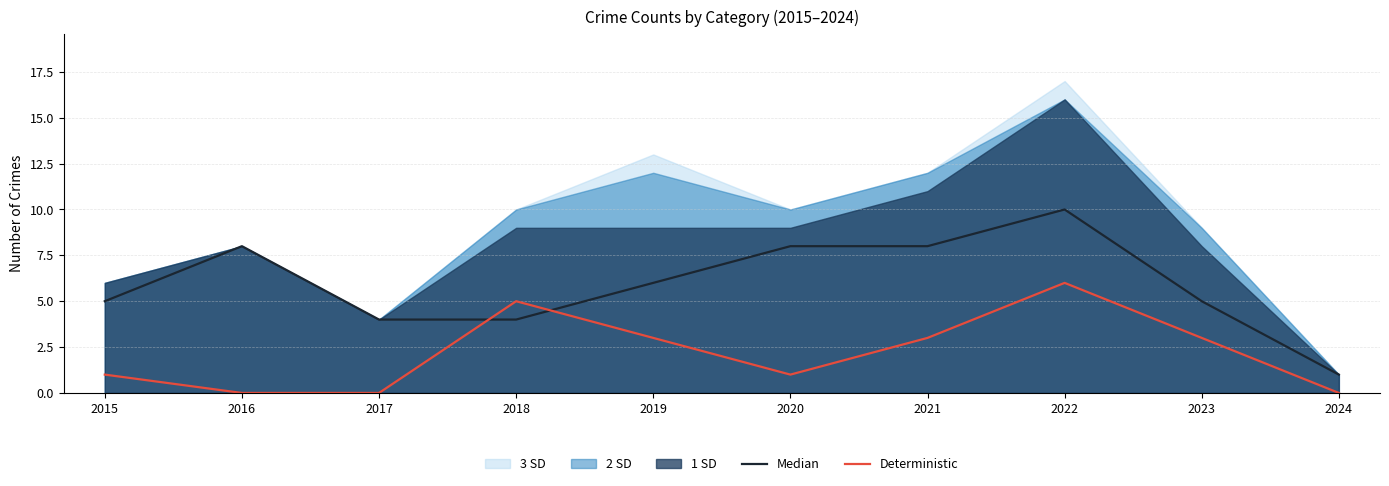

Reading left to right, transcribe all the data shown in this chart.

Median: 5	8	4	4	6	8	8	10	5	1
Deterministic: 1	0	0	5	3	1	3	6	3	0